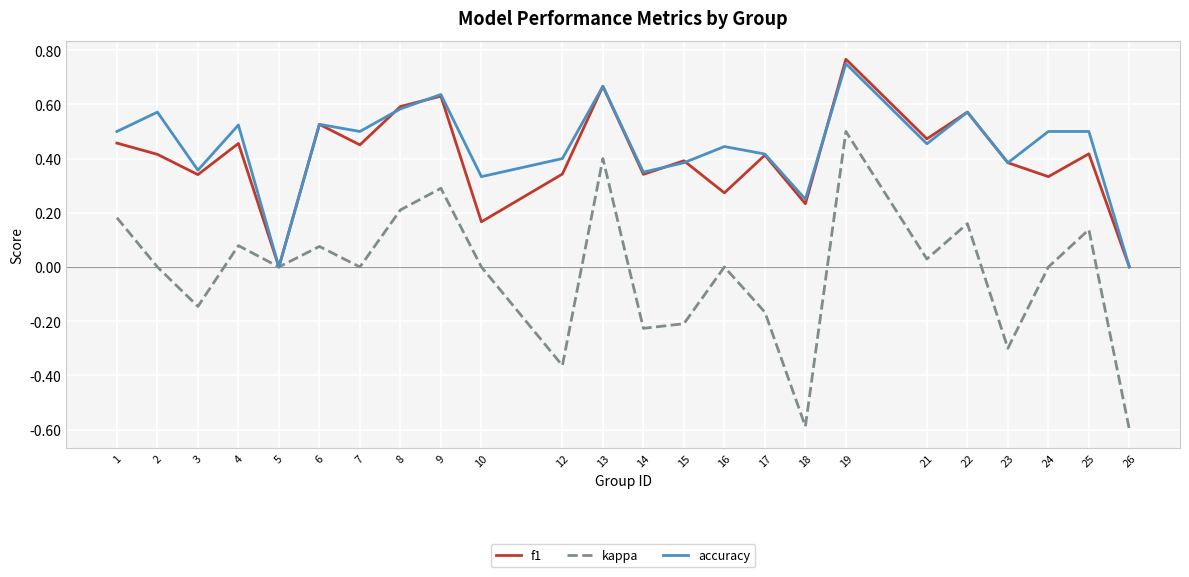

Is the value of kappa at 17 greater than the value of accuracy at 5?

No